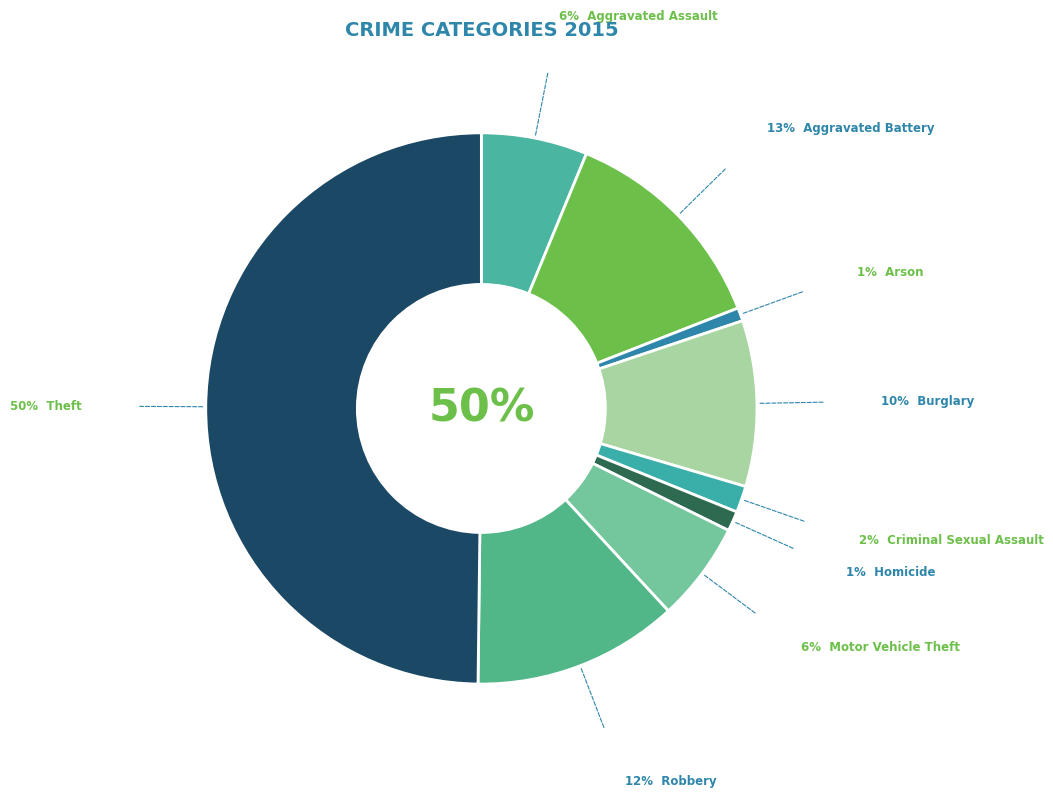

Is there any slice that represents more than half of the pie?

No